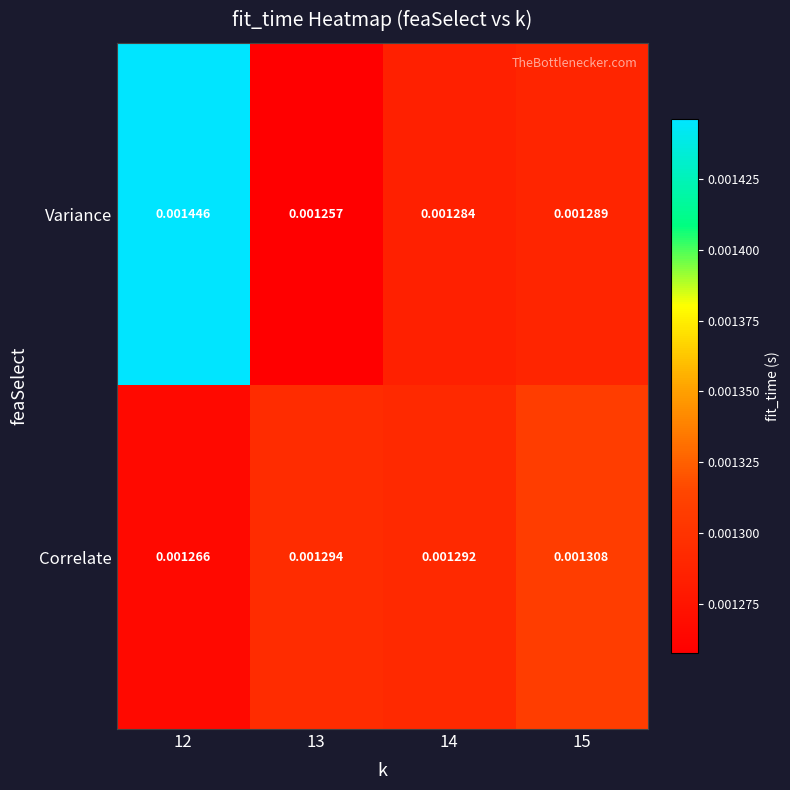

How many categories are shown in the chart?

4